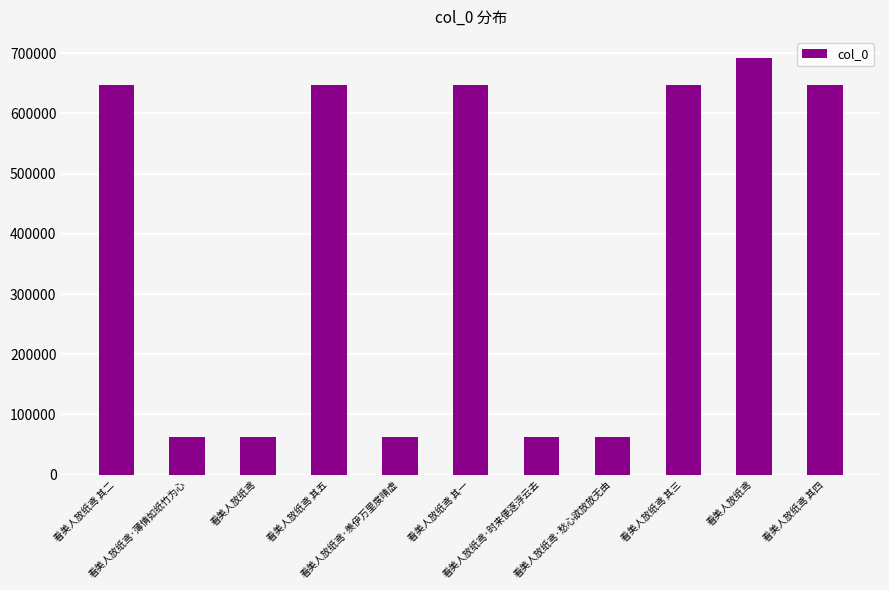

How many series are shown in this chart?

1